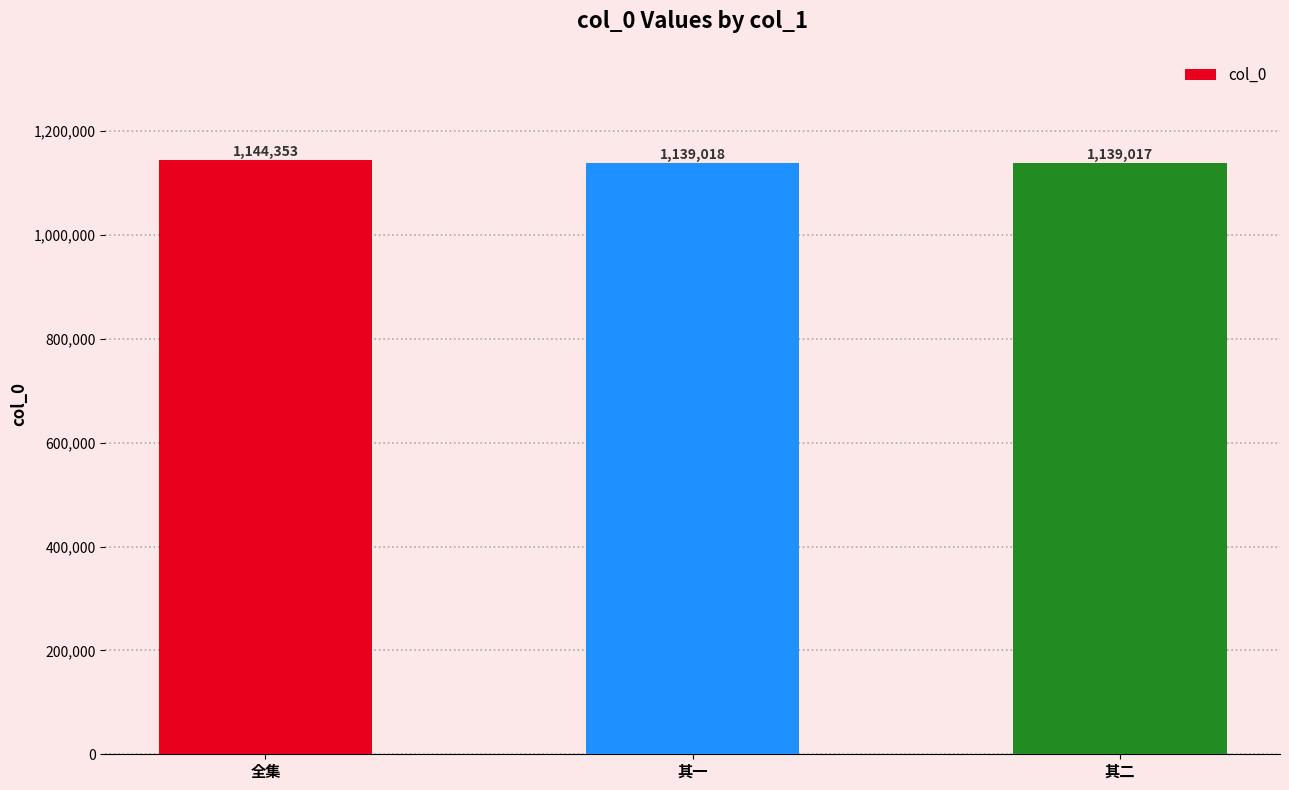

Reading left to right, extract all data points from this chart.

1144353	1139018	1139017